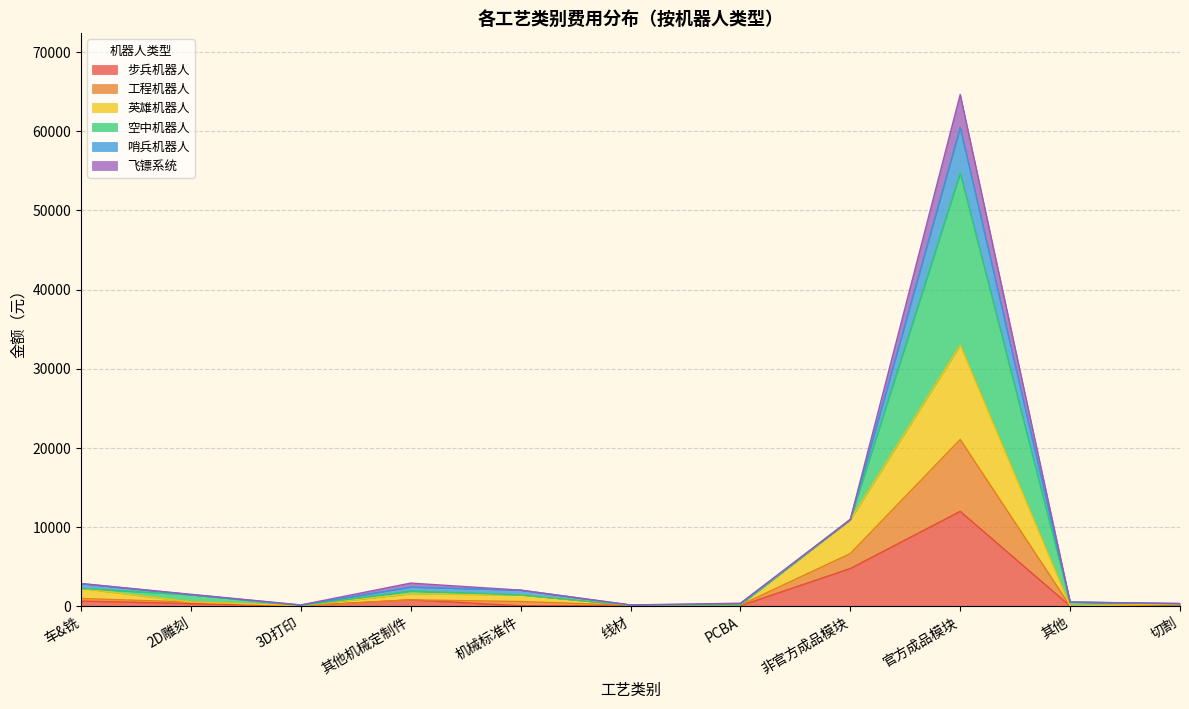

What is the highest value of the 步兵机器人 series?

11965.0